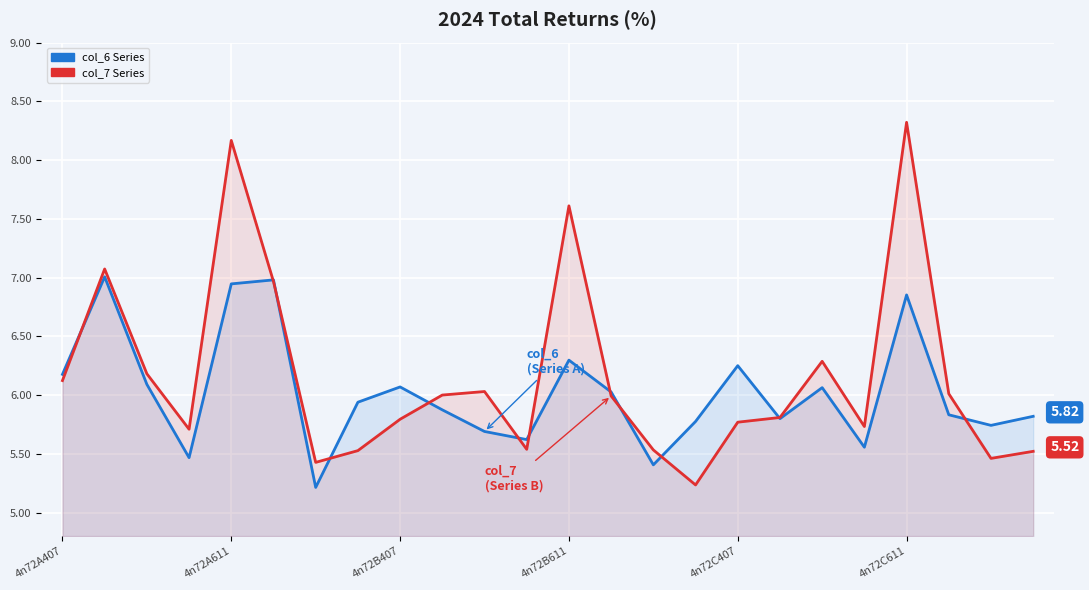

What is the sum of the col_7 (Series B) values at 6 and 13?

11.4